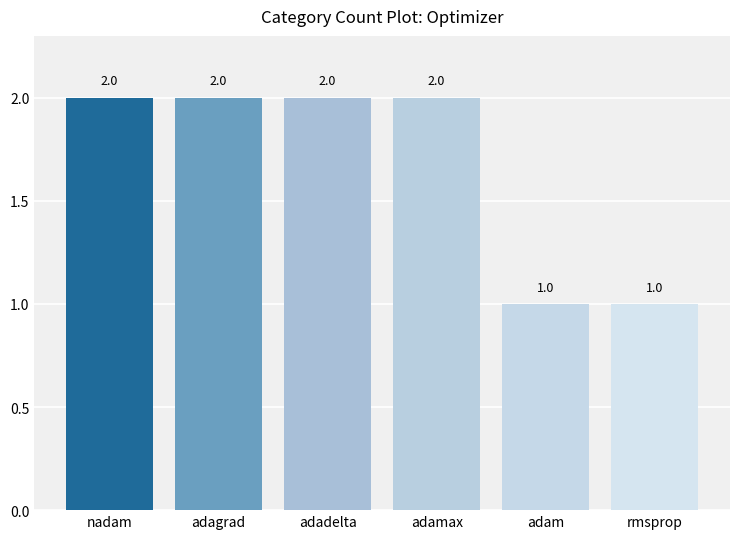

The value at adagrad is 1. True or false?

False